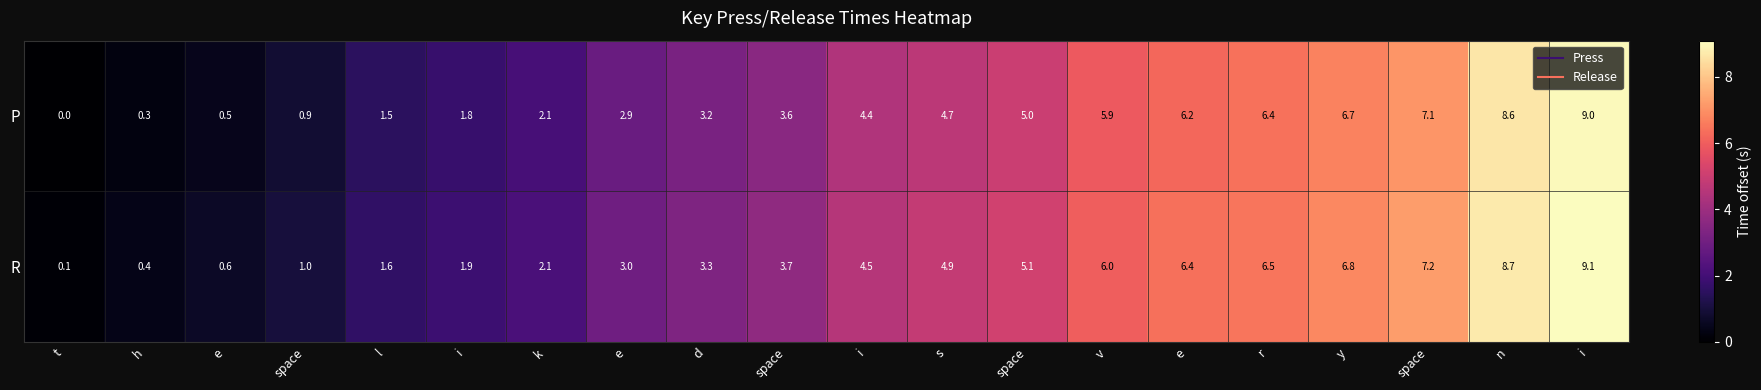

How many values in the R series are below 4?

10